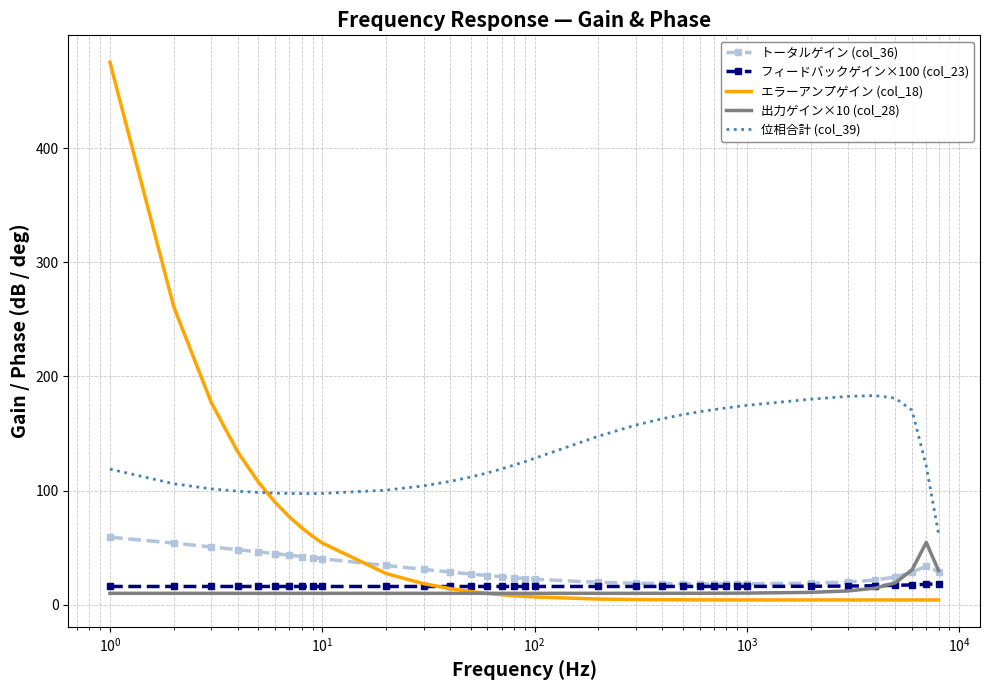

What is the maximum value shown in the chart?

475.4